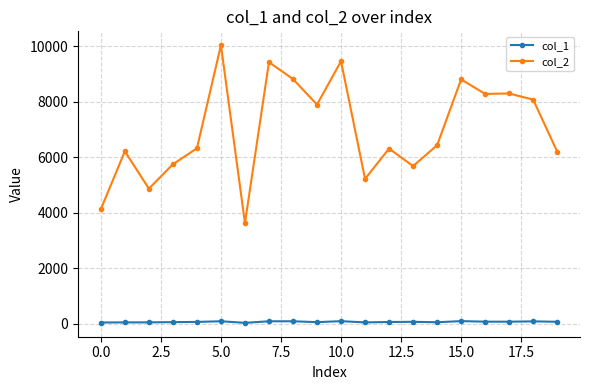

Which series has the widest spread of values?

col_2